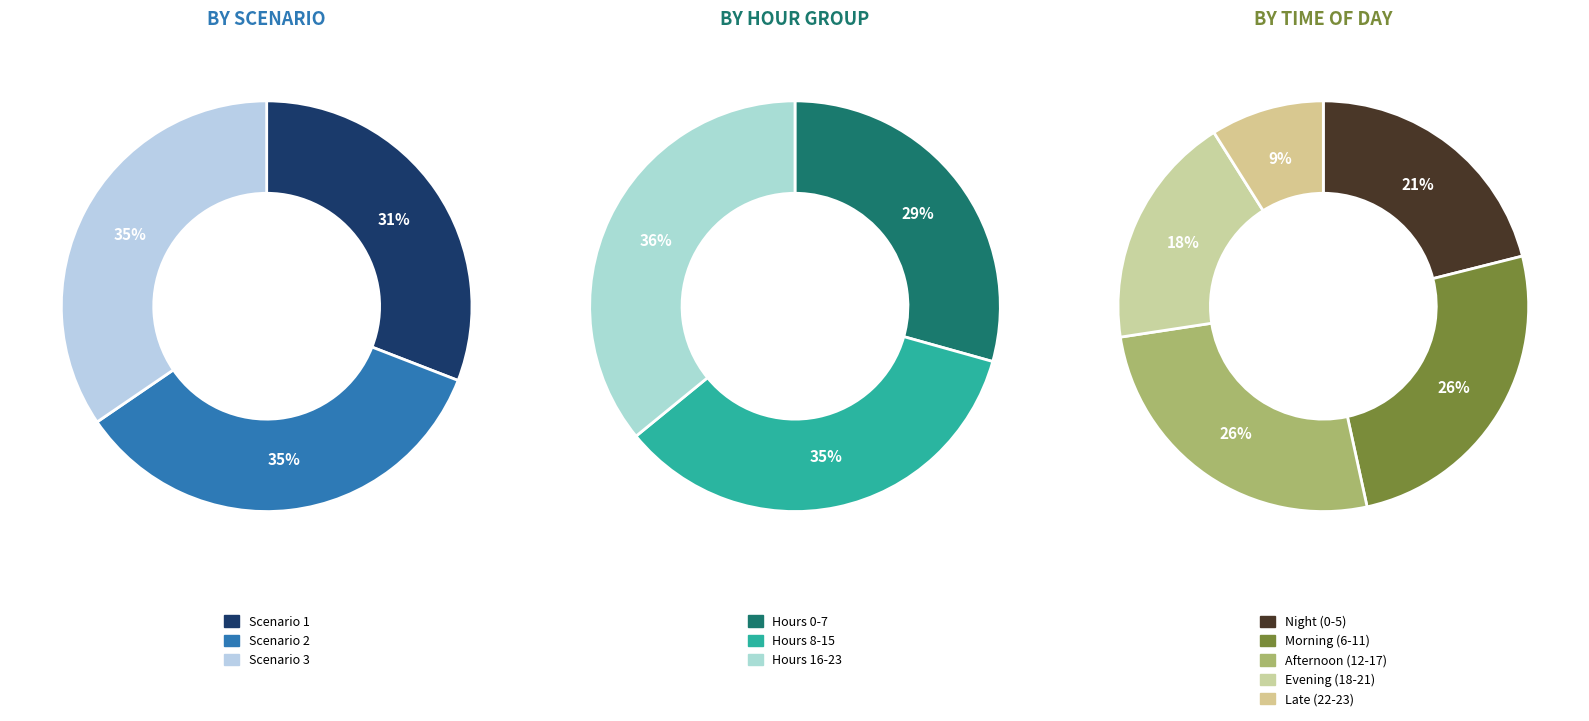

Is 8 the majority of the pie?

No